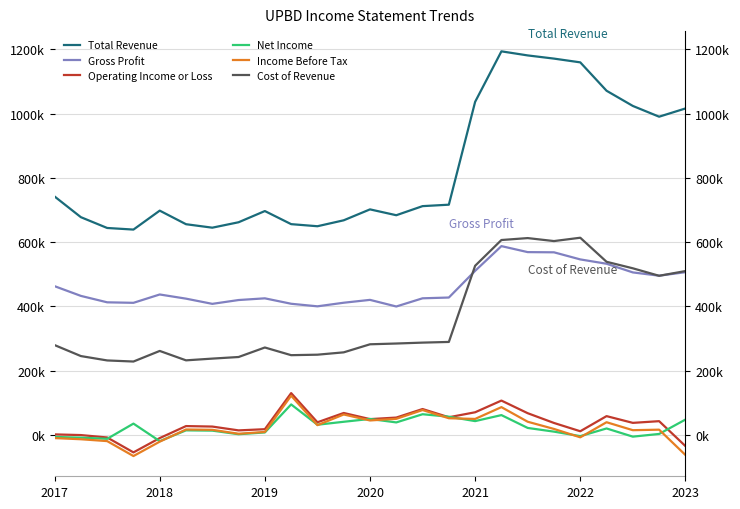

True or false: Operating Income or Loss has a value of 9780 at 23.

False